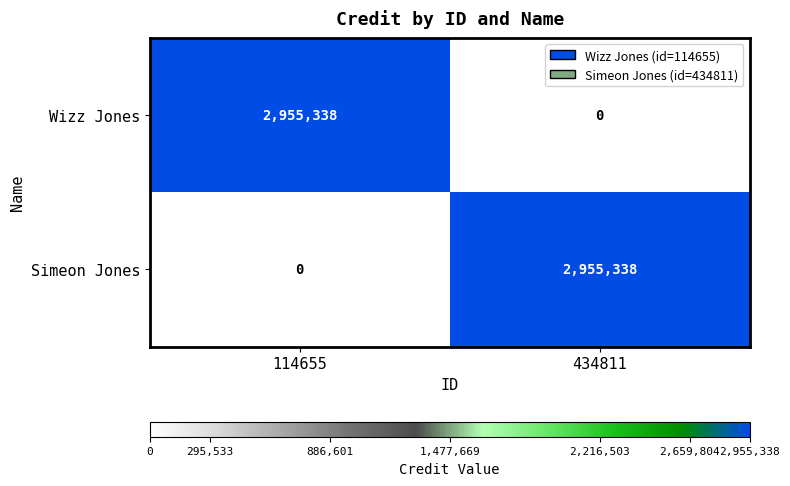

What is the spread (max minus min) of values at 114655?

2955338